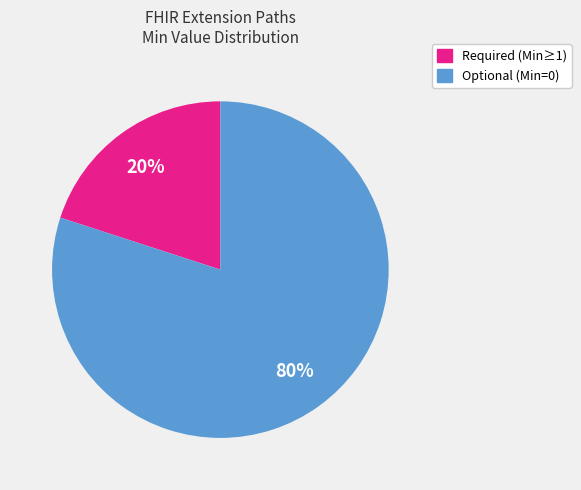

To the nearest percent, what is the difference between the largest and smallest slice percentages?

60%